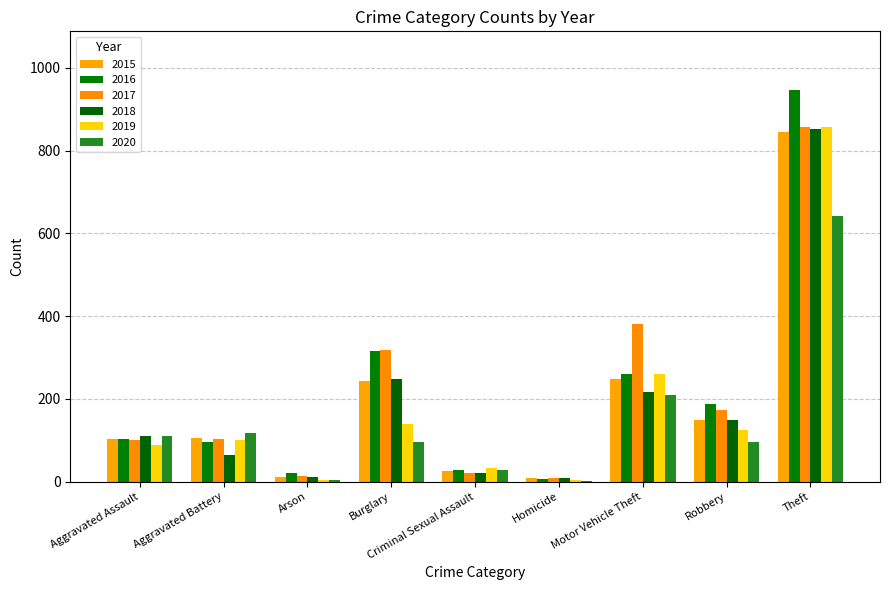

How many distinct data groups are displayed?

6